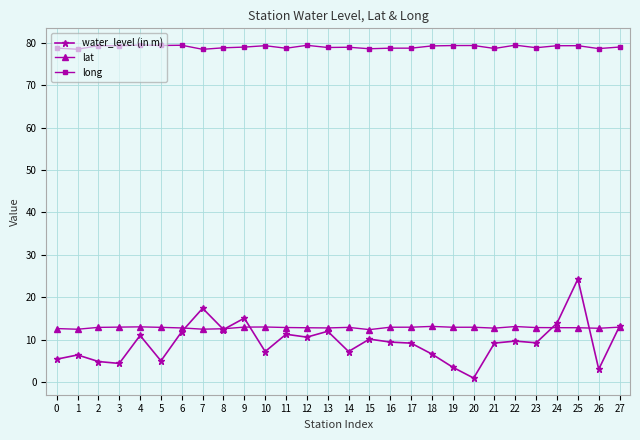

List the series in order of their peak value, lowest first.

lat, water_level (in m), long